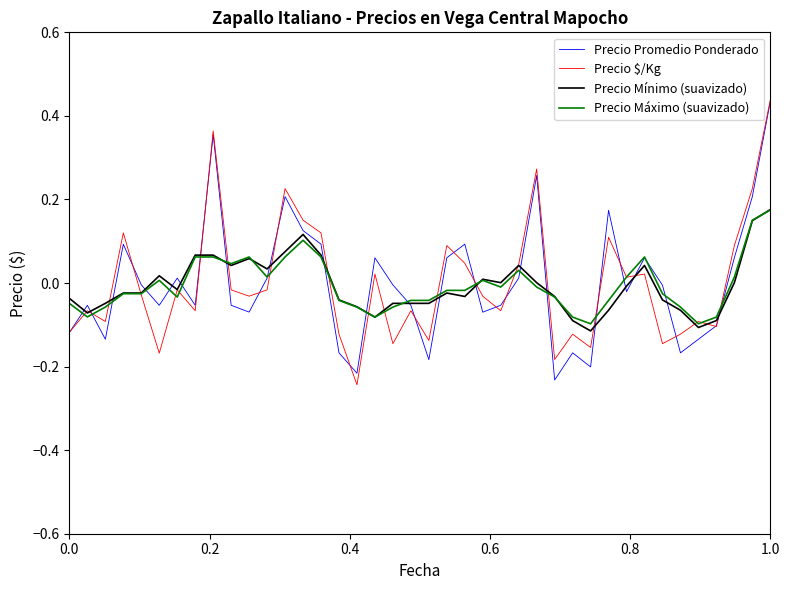

Which category has the highest value across all series?

1.0